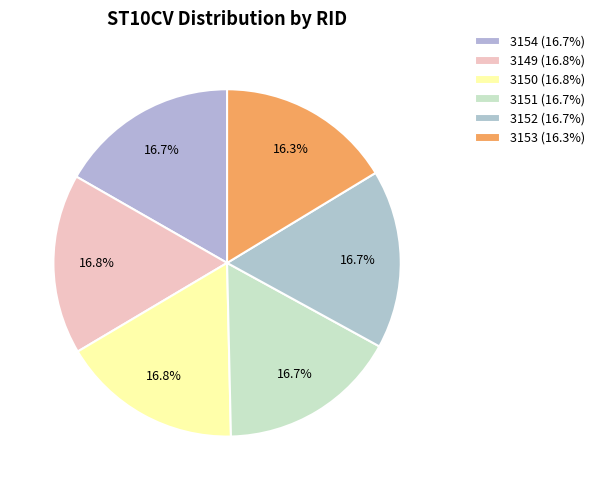

Which slice is the smallest?

3153